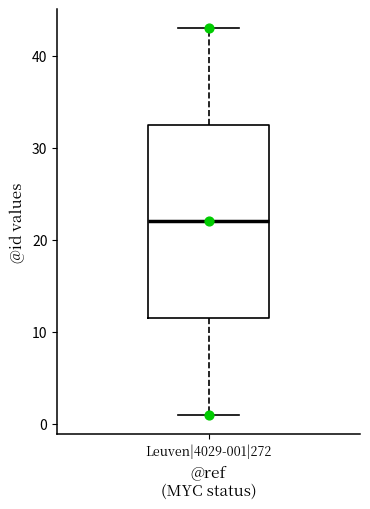

Read this box plot against the y-axis: the position of the median line, the range covered by the box, and the ends of both whiskers. The values are not printed on the chart, so give them approximately, as read against the axis.

median 22, box 12 to 33, whiskers 1 to 43